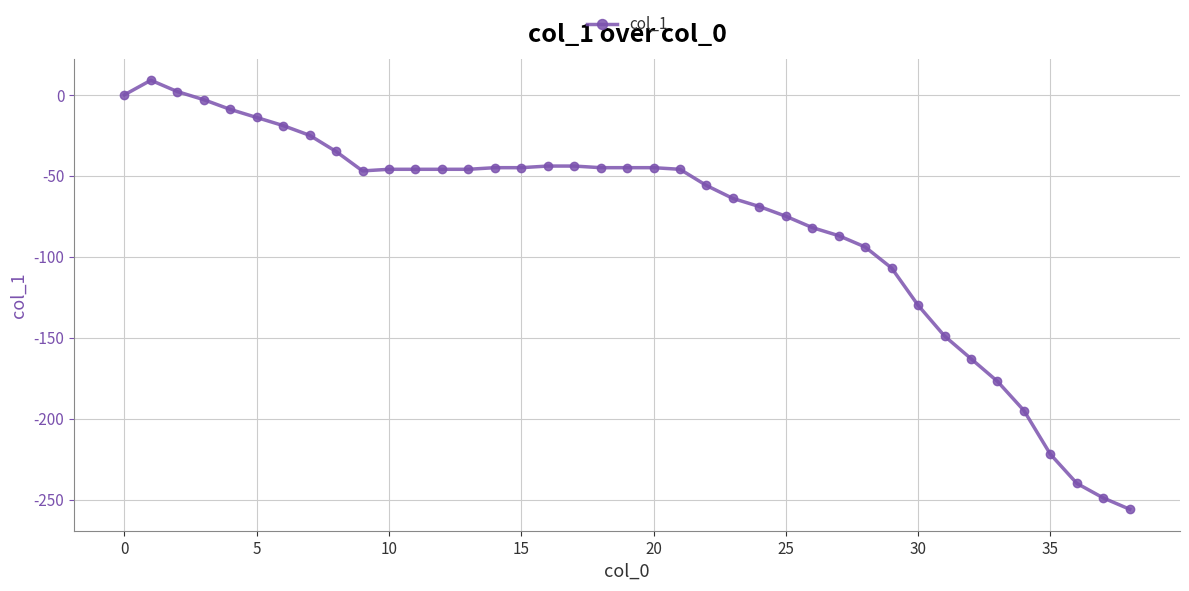

How many distinct data groups are displayed?

1